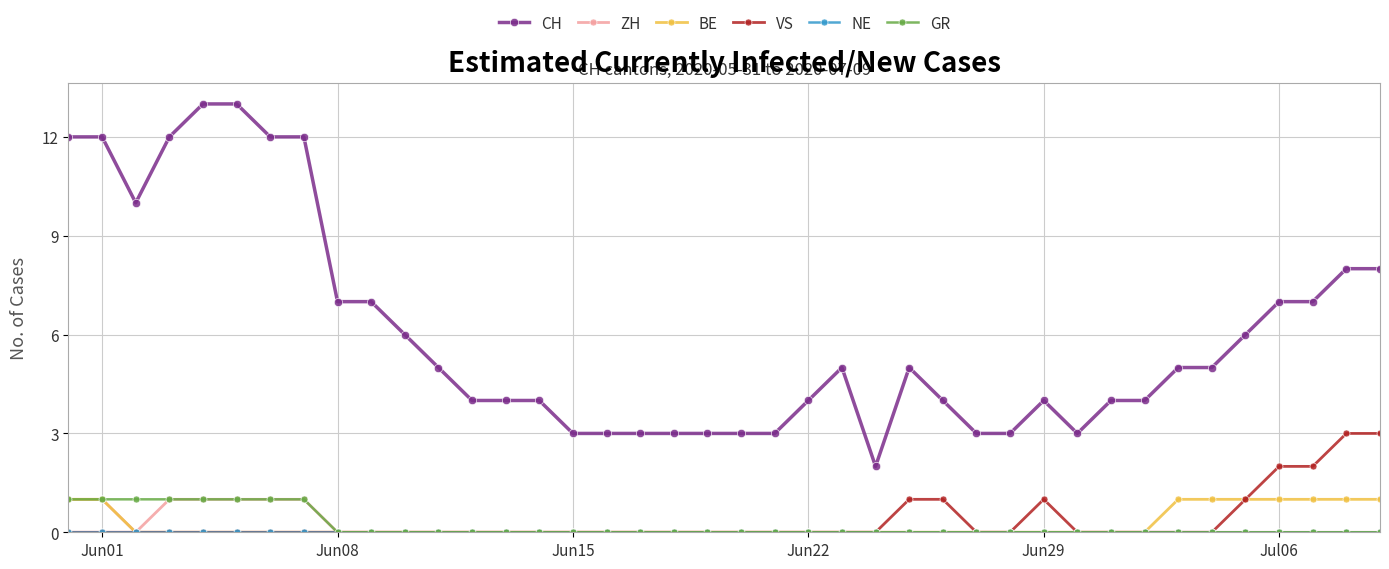

Which series has the largest total across all categories?

CH